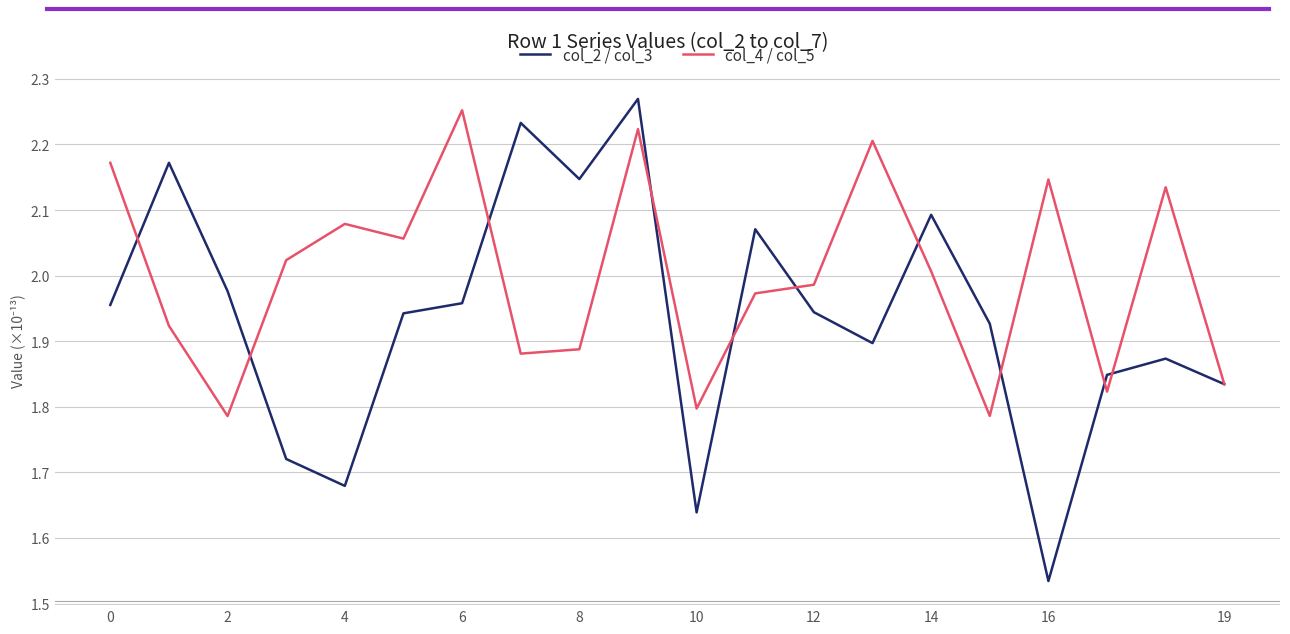

Rank the series by their average value, from lowest to highest.

col_2 / col_3, col_4 / col_5